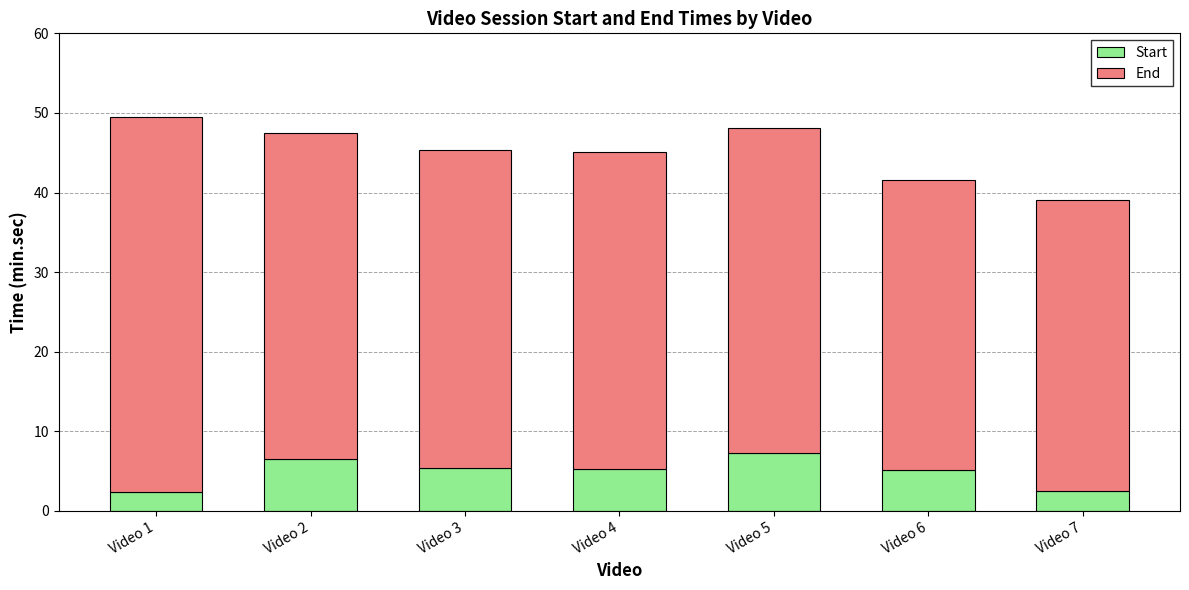

What is the highest value of the Start series?

7.3